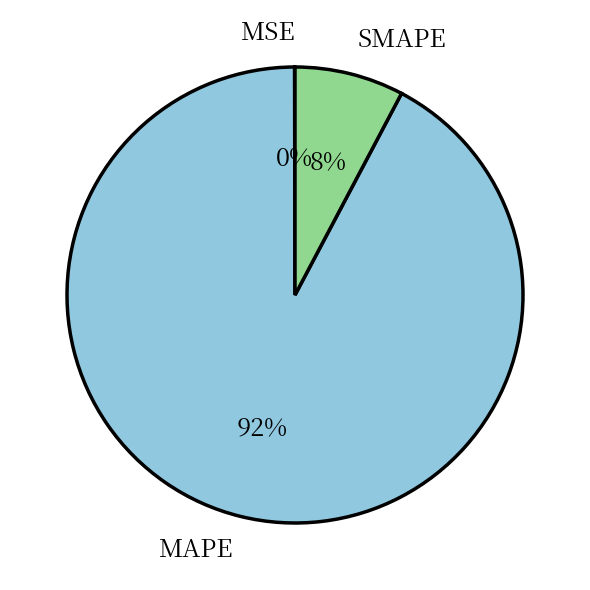

To the nearest percent, what is the average slice percentage?

33%